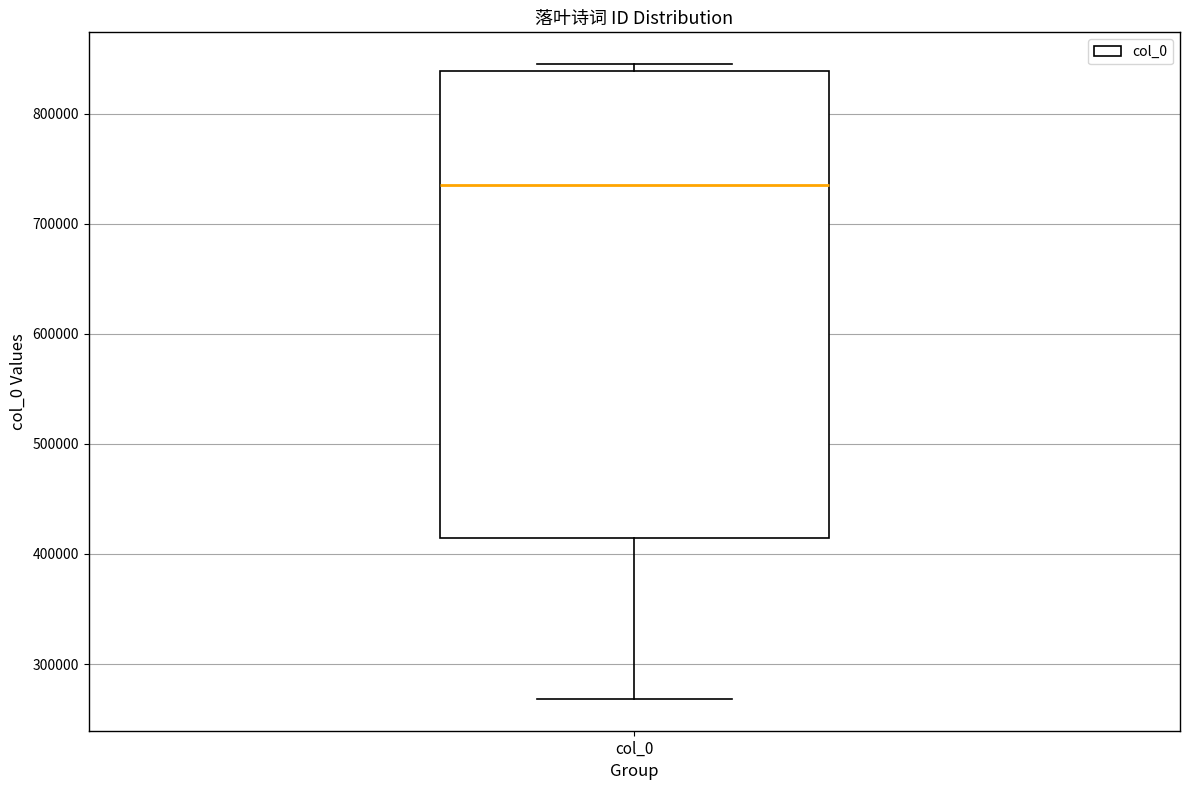

Where does the lower whisker of the box for col_0 end on the y-axis? The values are not printed on the chart, so give them approximately, as read against the axis.

270000